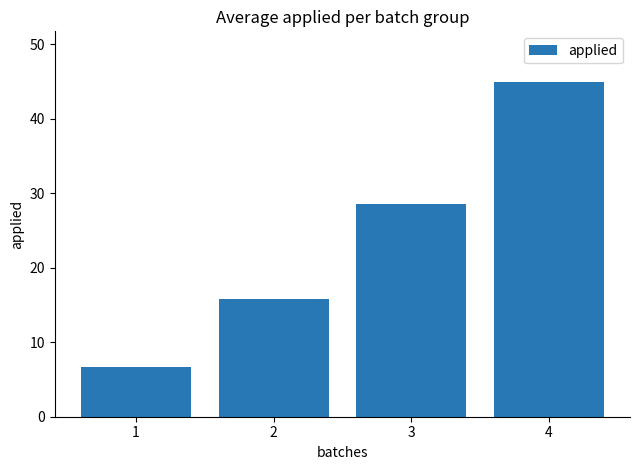

Reading right to left, transcribe all the data shown in this chart.

45.0	28.6	15.8	6.7